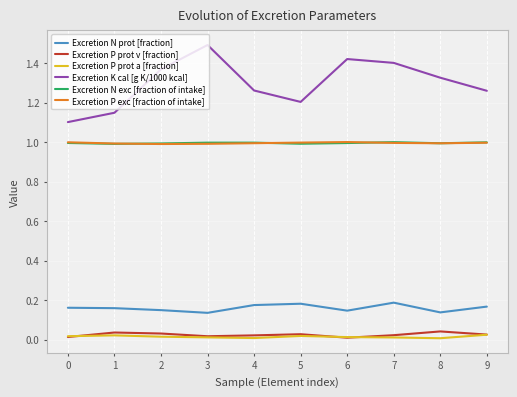

True or false: Excretion N exc [fraction of intake] has a value of 1.0 at 0.

True